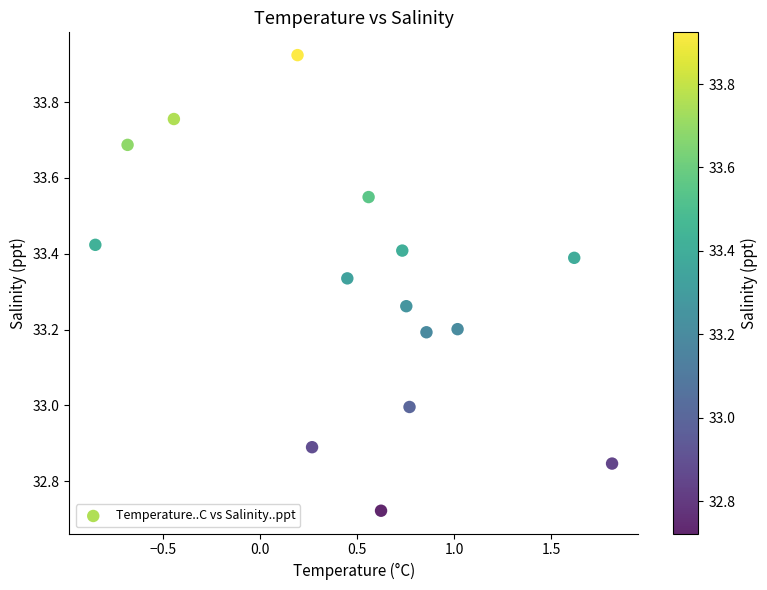

What is the range of X values (max minus min)?

2.7